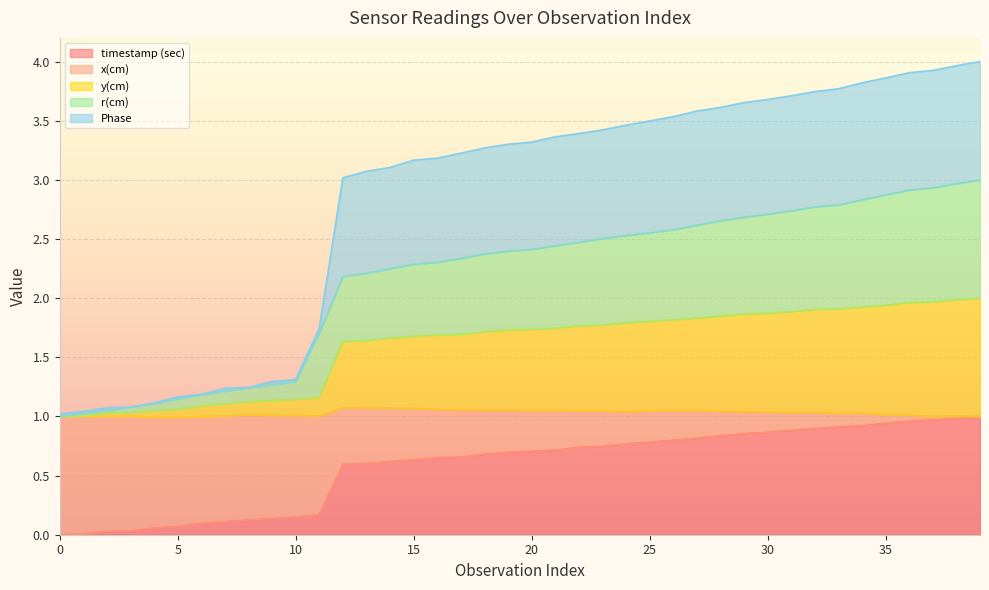

The value of timestamp (sec) at 0 is 0.0. True or false?

True